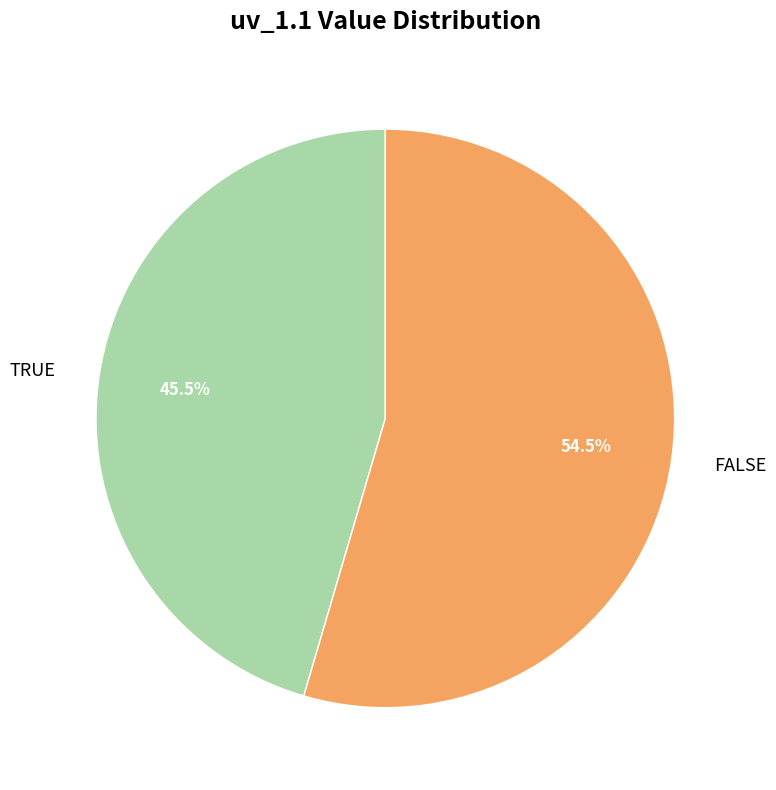

How many segments does this pie chart have?

2